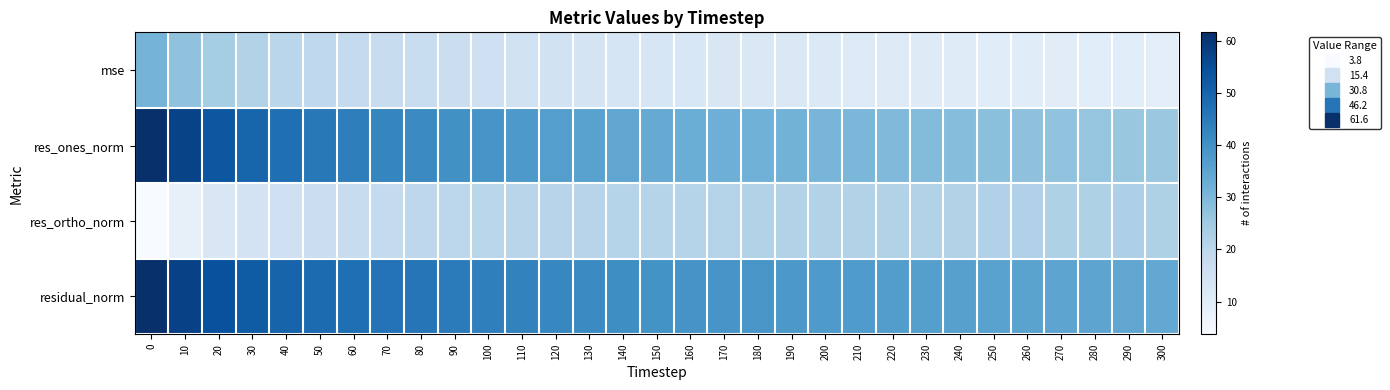

Rank the series at 20 from highest to lowest value.

residual_norm, res_ones_norm, mse, res_ortho_norm